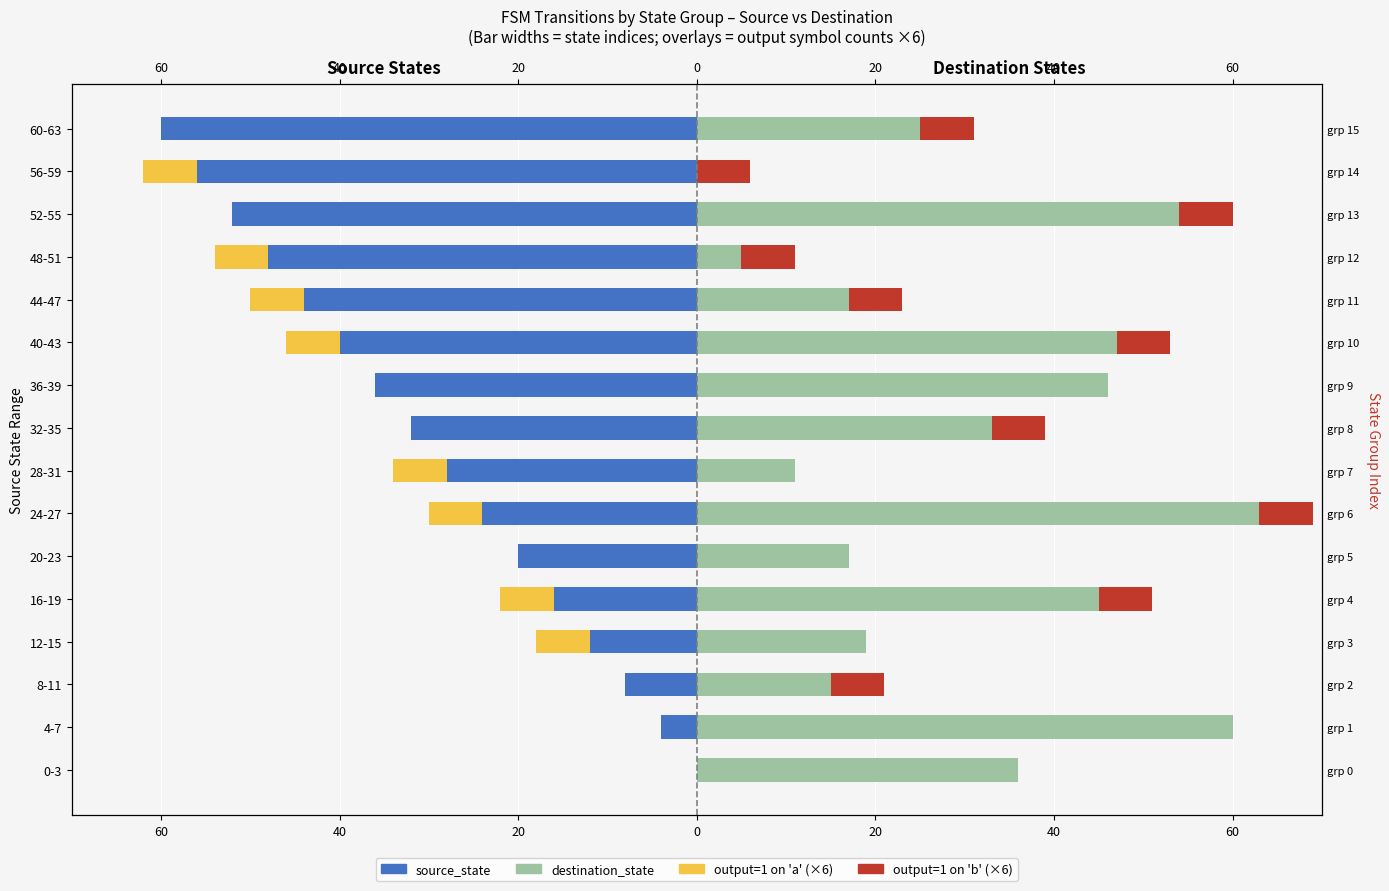

How many groups of bars are there?

16